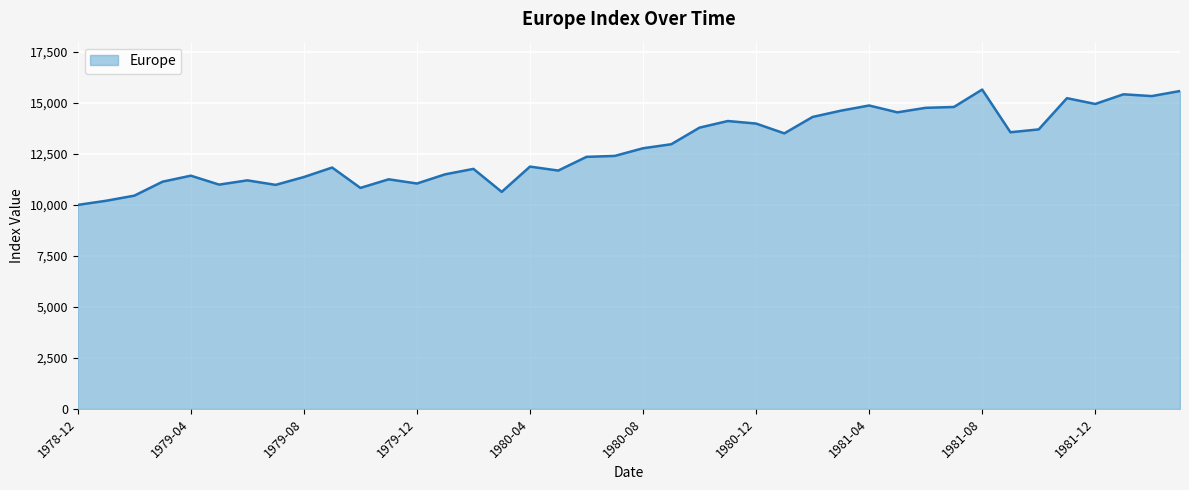

What is the smallest value displayed?

10000.0